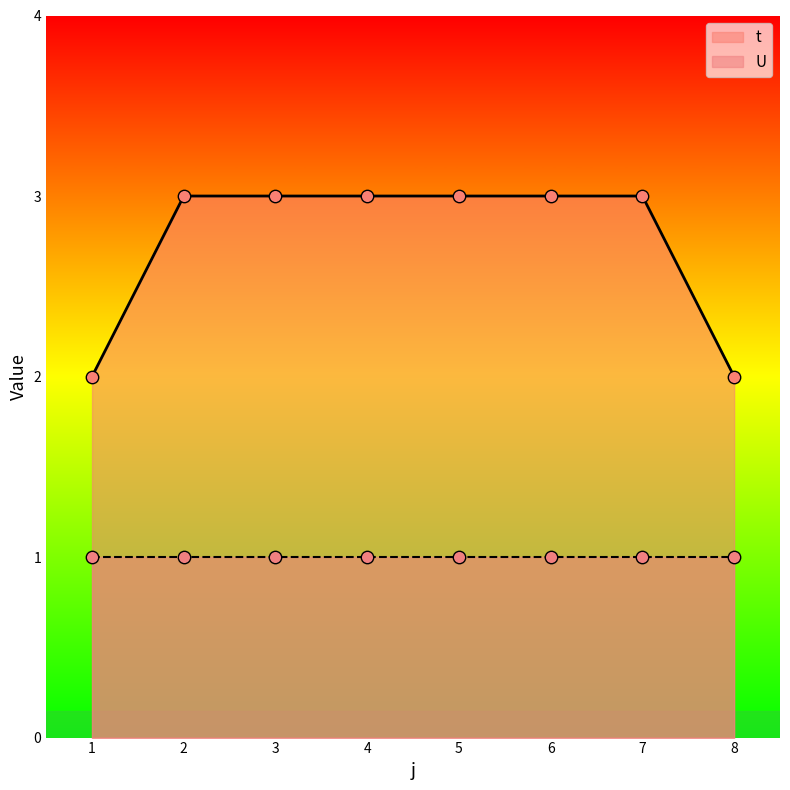

What is the change in value from 3 to 8?

-1